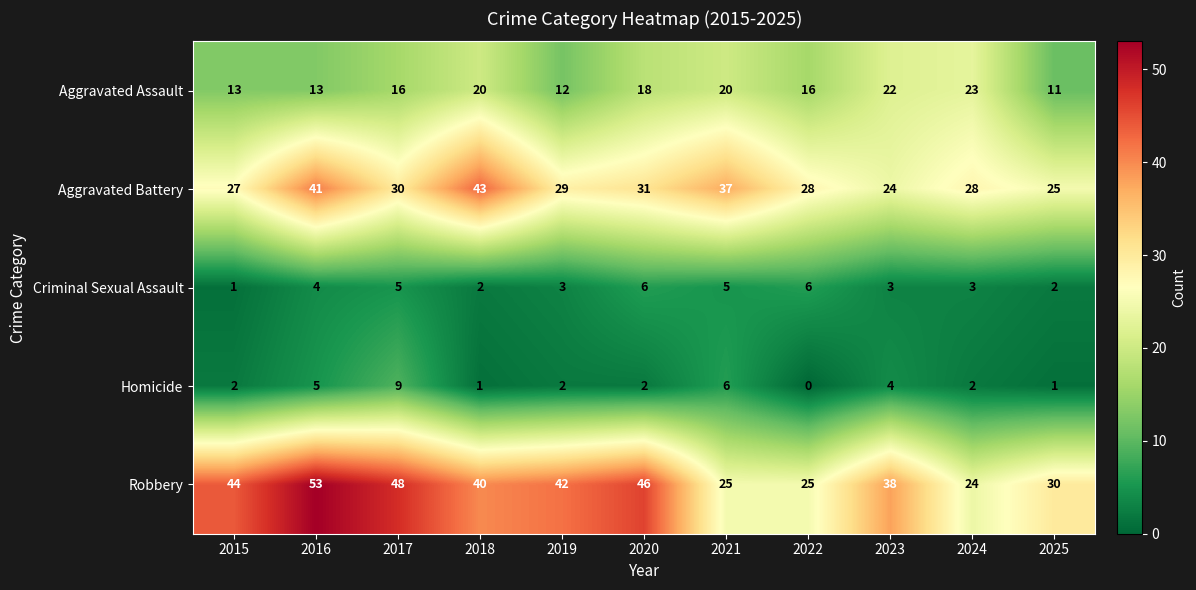

Rank the series at 2019 from lowest to highest value.

Homicide, Criminal Sexual Assault, Aggravated Assault, Aggravated Battery, Robbery